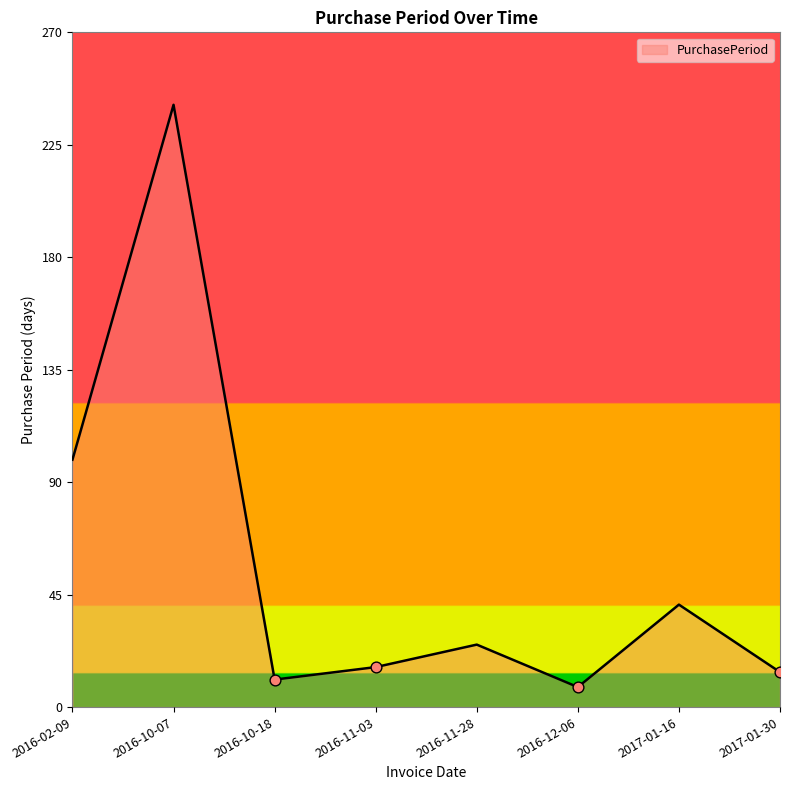

Which has a higher value, 2016-11-03 or 2016-10-18?

2016-11-03